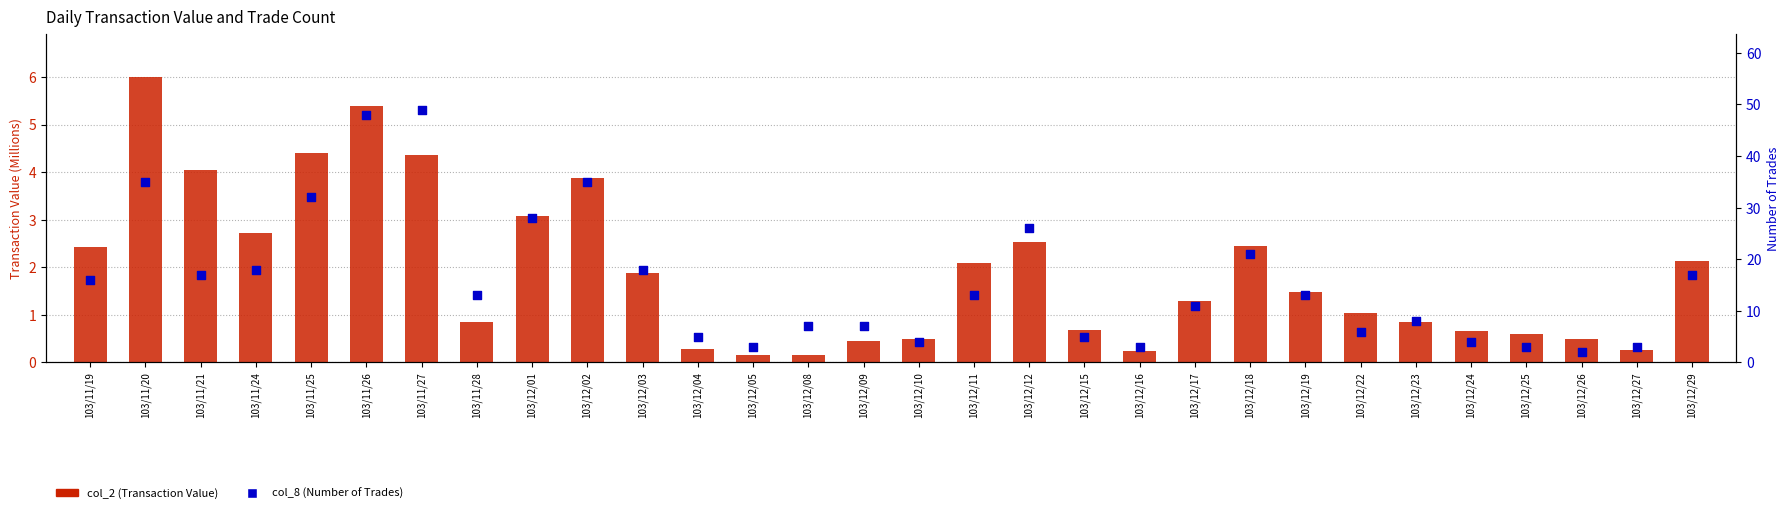

Which series has the largest total across all categories?

col_8 (Number of Trades)